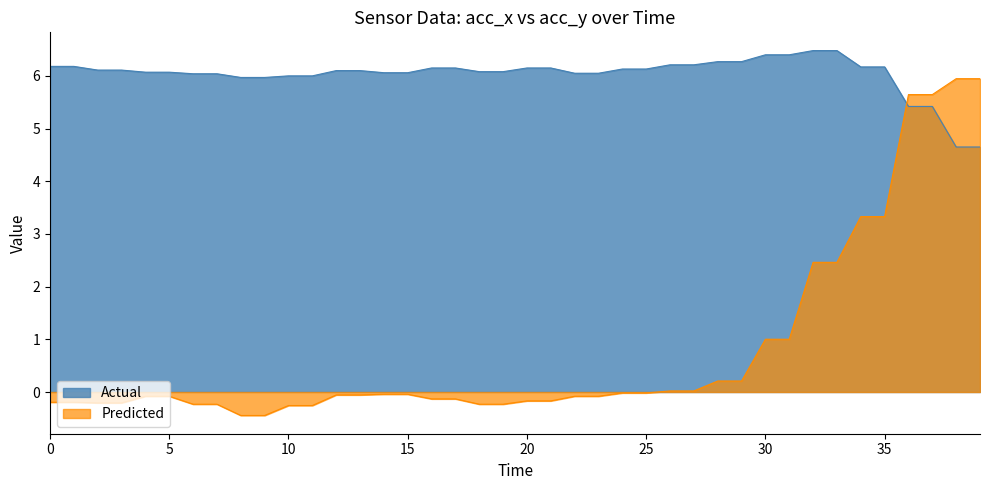

True or false: Actual has more than 2 points higher than both neighbors.

False